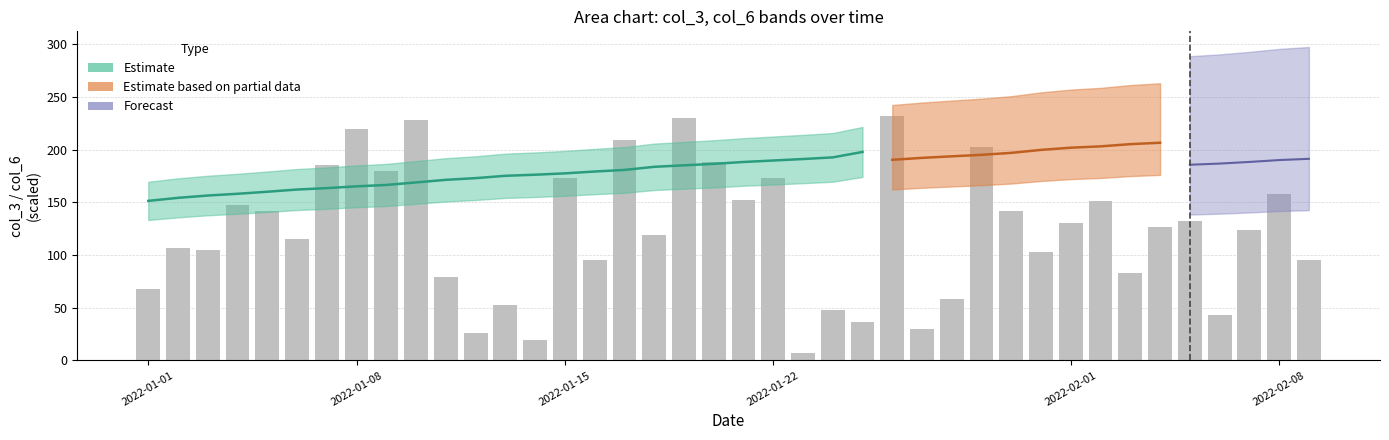

What is the sum of all values?

4916.2